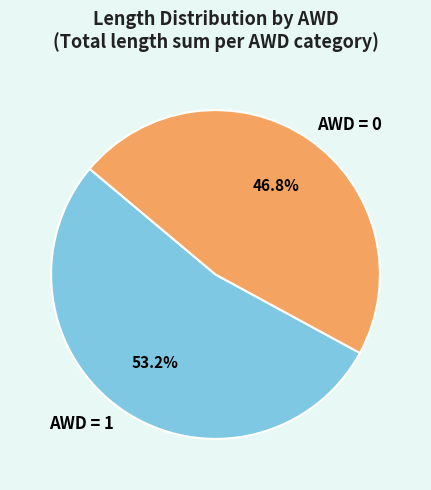

What is the largest slice in the pie chart?

AWD = 1